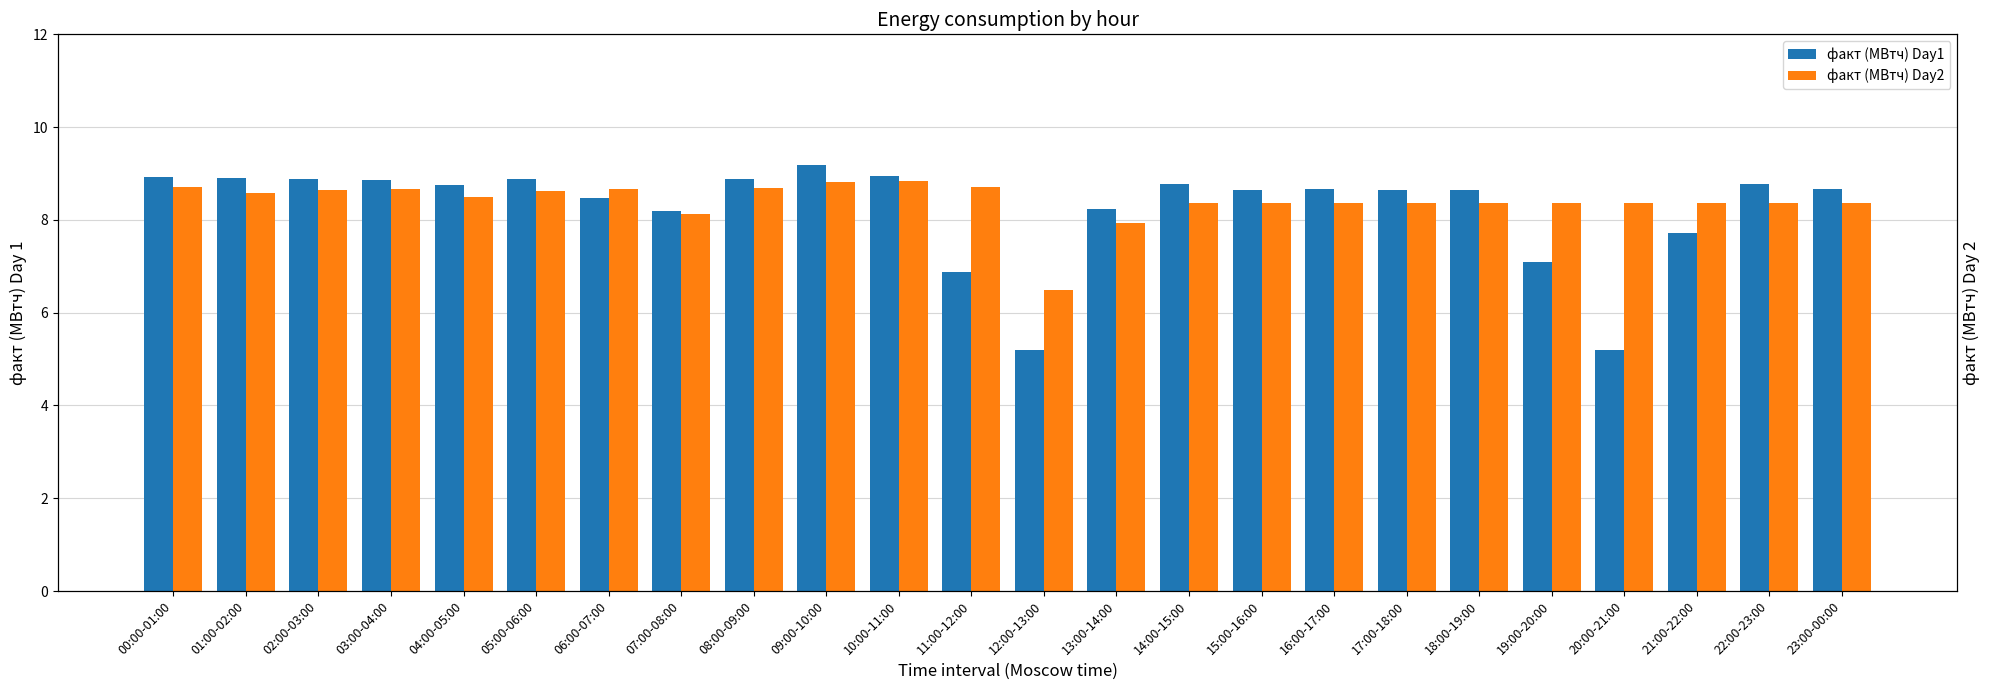

What position from the right is 12:00-13:00?

12